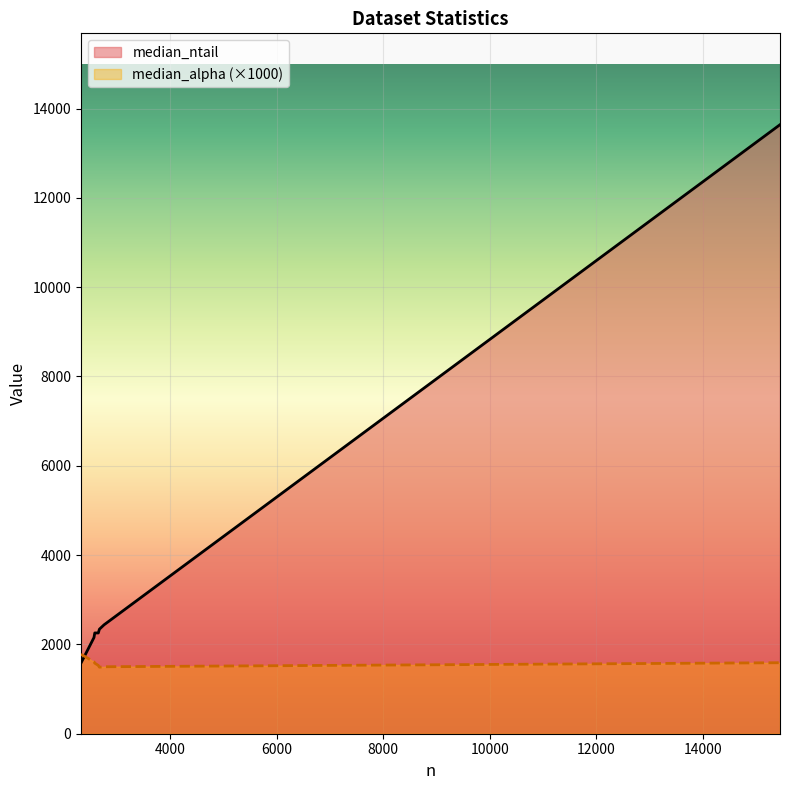

Rank the series by their maximum value, from lowest to highest.

median_alpha (×1000), median_ntail